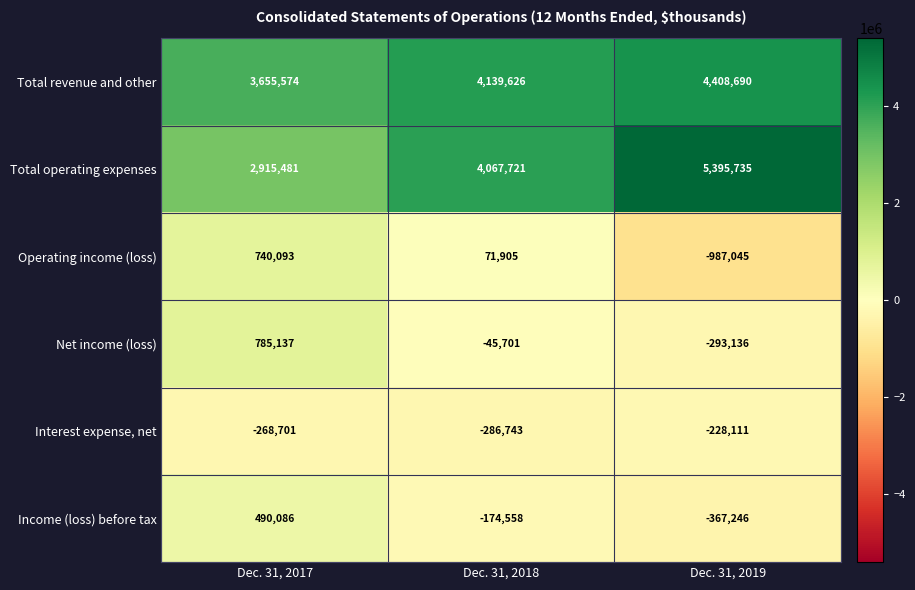

What is the sum of all Net income (loss) values?

446300